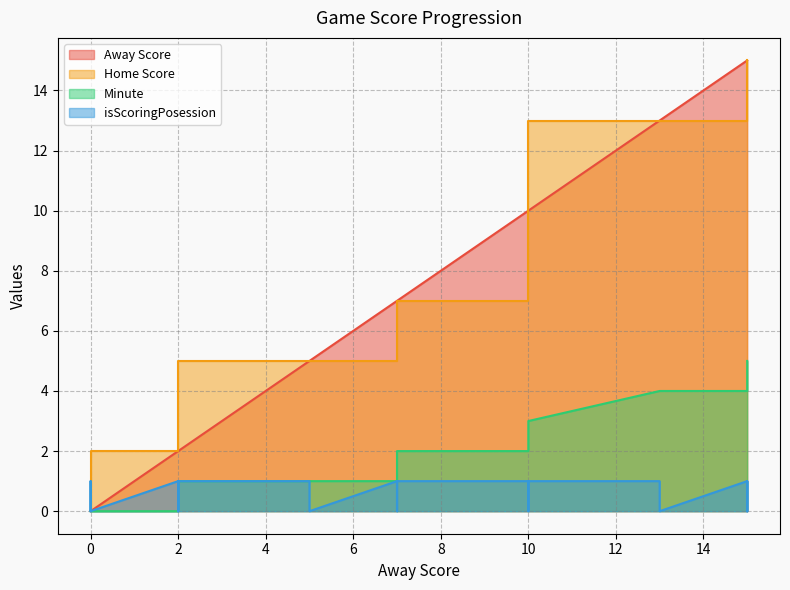

What is the highest value of the isScoringPosession series?

1